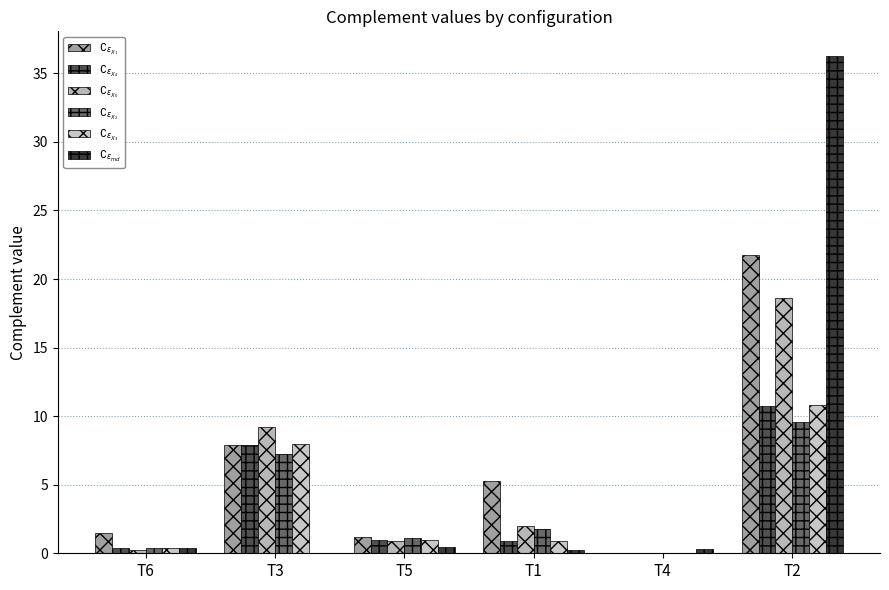

How many categories are shown in the chart?

6